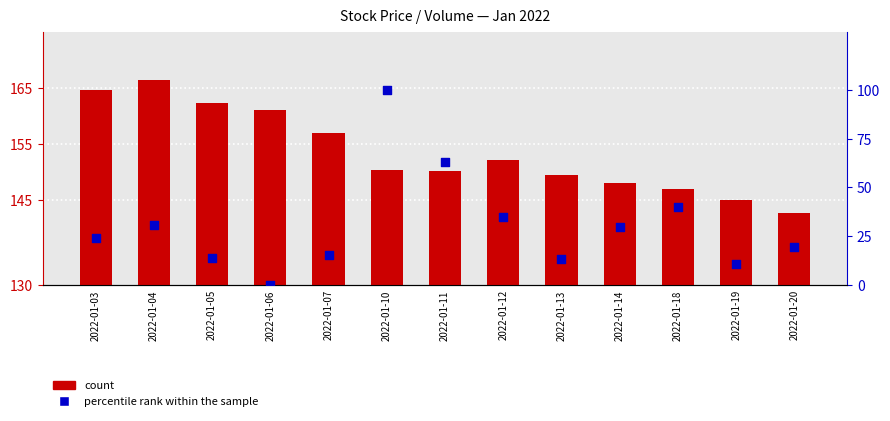

What are all the series names shown in the legend?

count, percentile rank within the sample